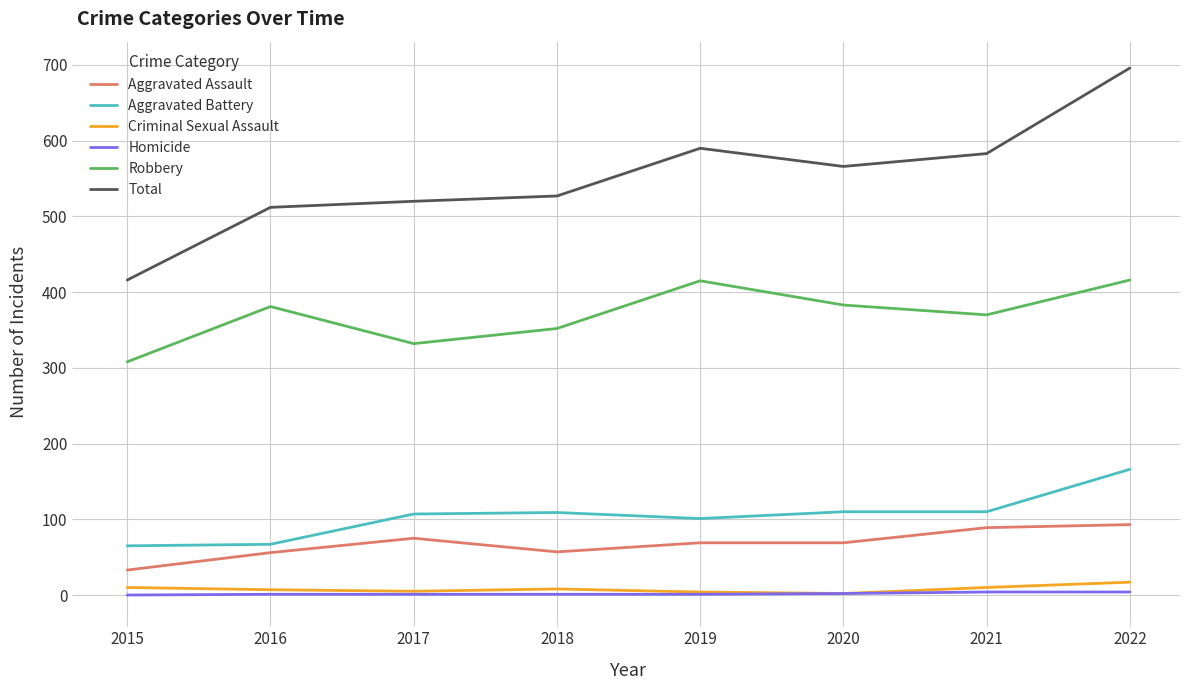

Between 2015 and 2017, which series saw the biggest shift?

Total